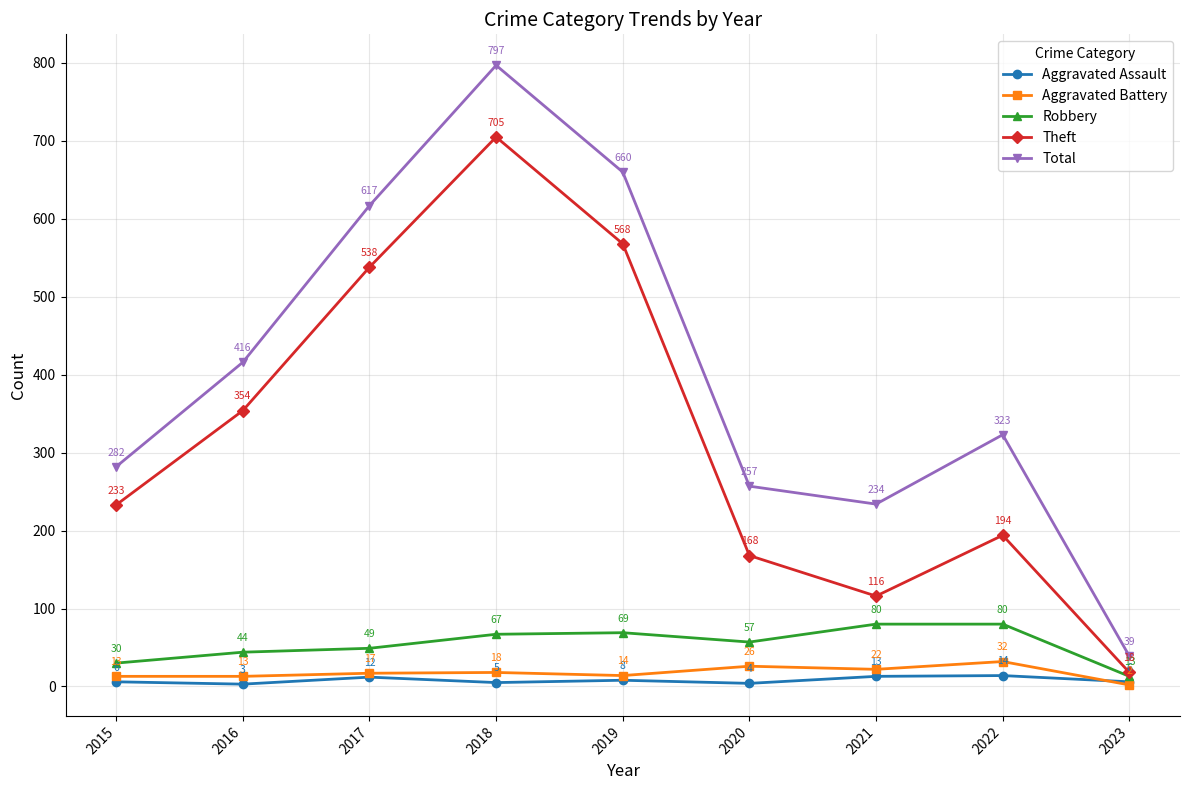

How many values in the Aggravated Battery series are below 17?

4